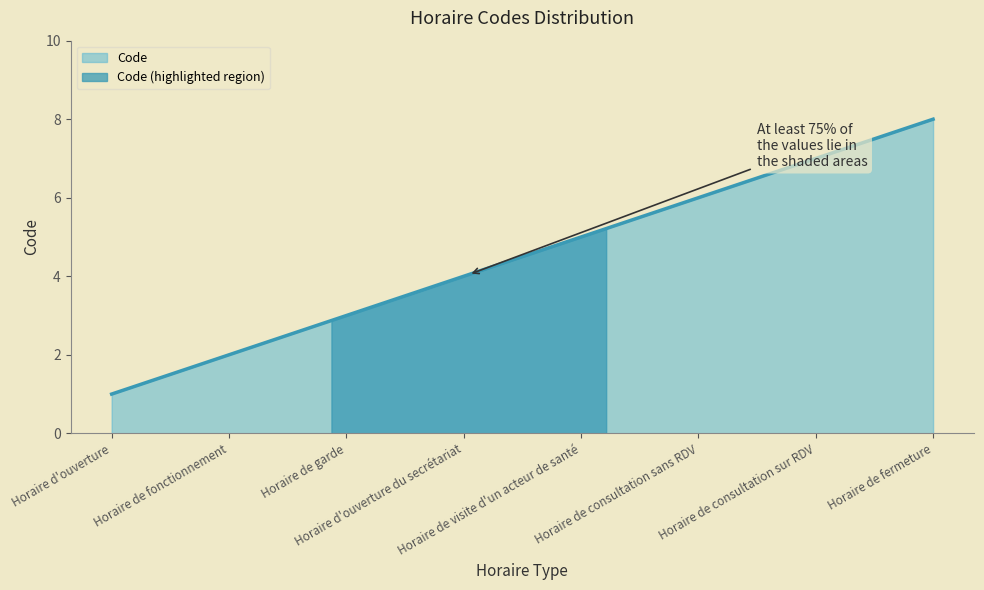

What is the maximum value shown in the chart?

8